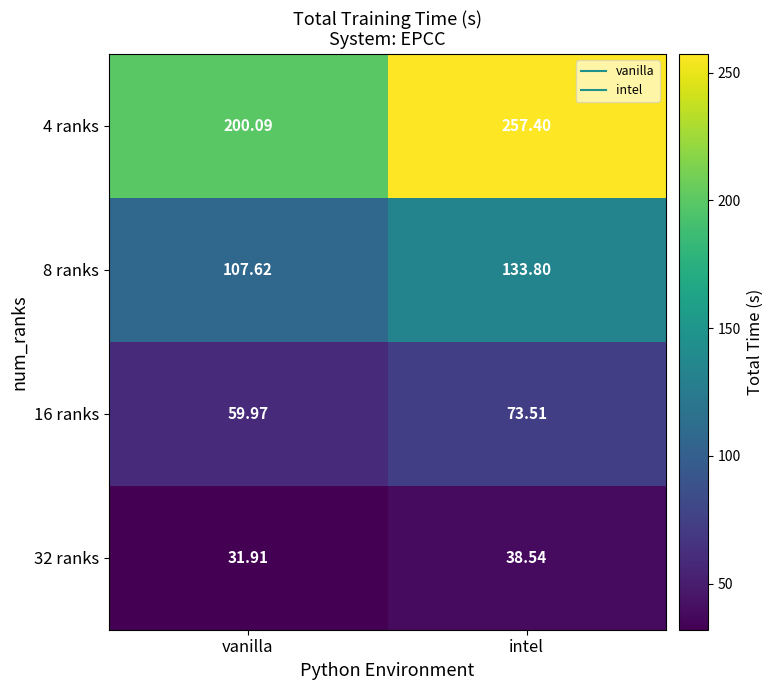

Which category has the highest value in the 4 ranks series?

intel